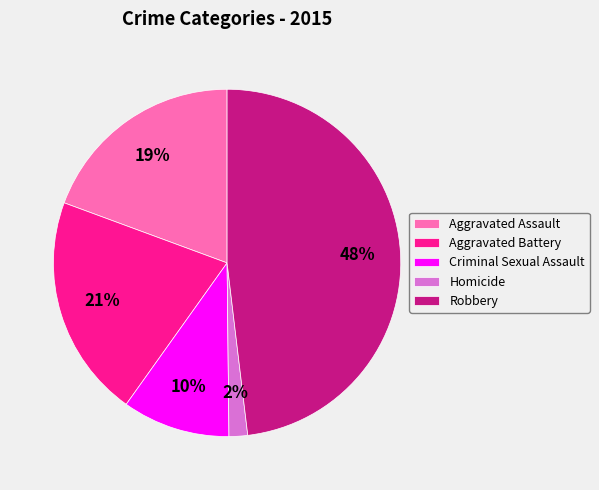

Between Criminal Sexual Assault and Aggravated Assault, which is larger?

Aggravated Assault